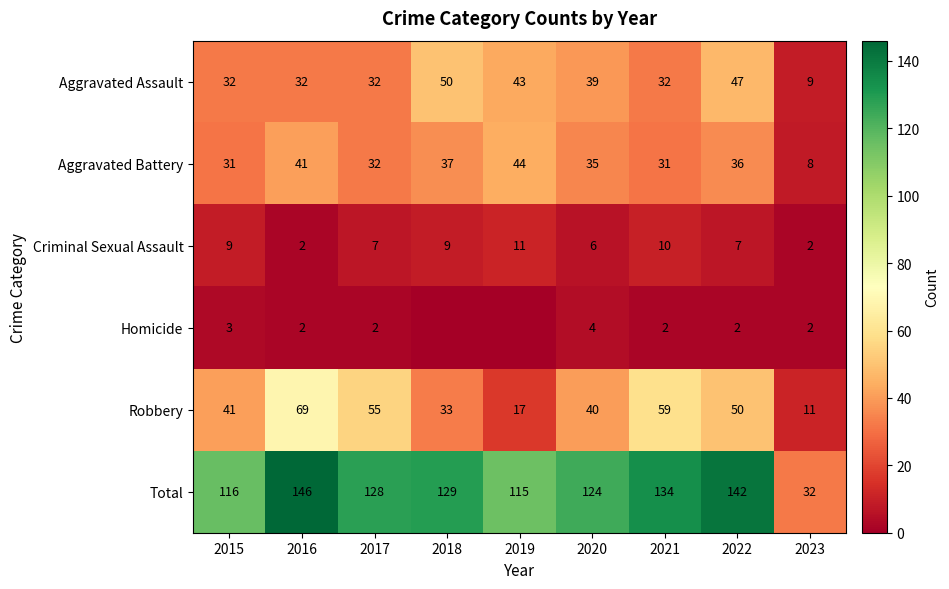

Is the value of Total at 2023 greater than the value of Robbery at 2015?

No